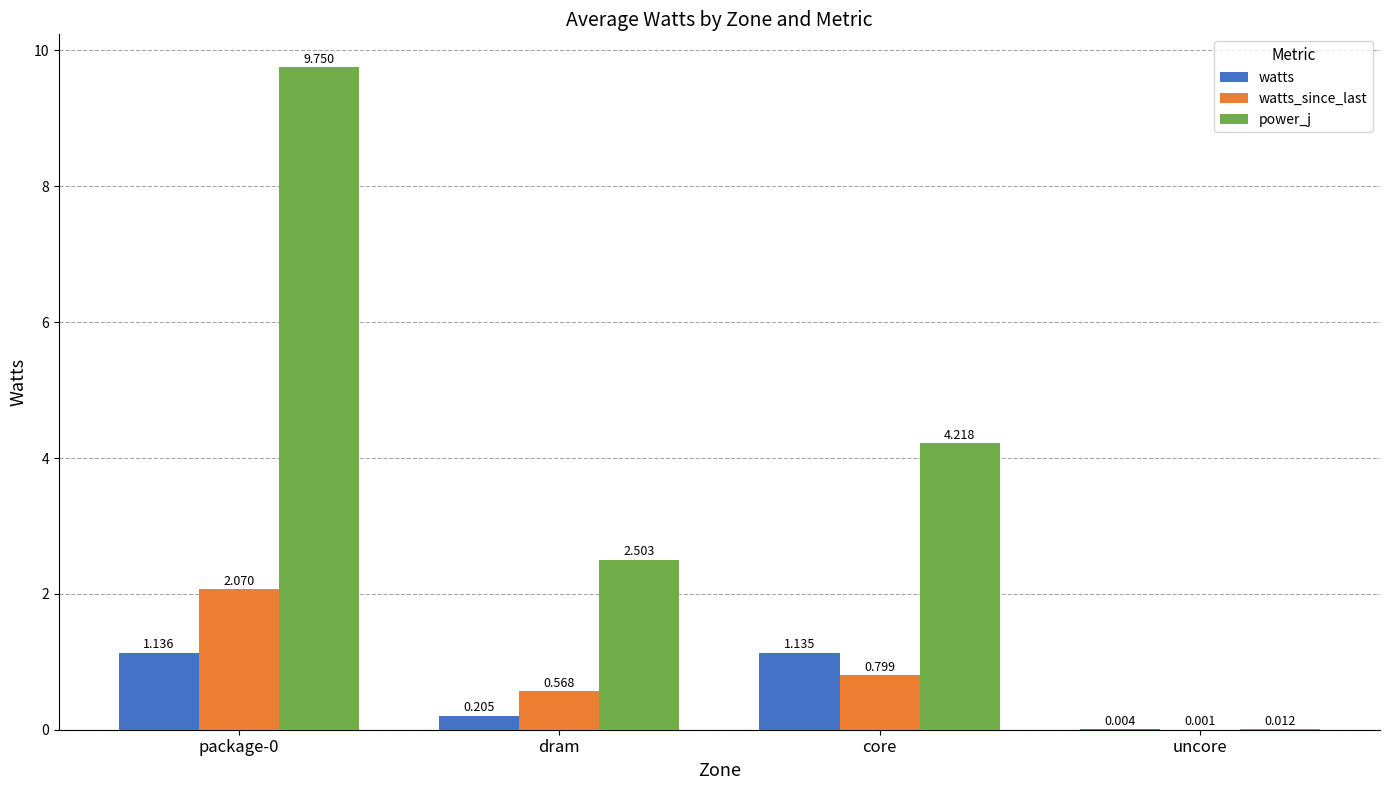

Which series has the largest total across all categories?

power_j